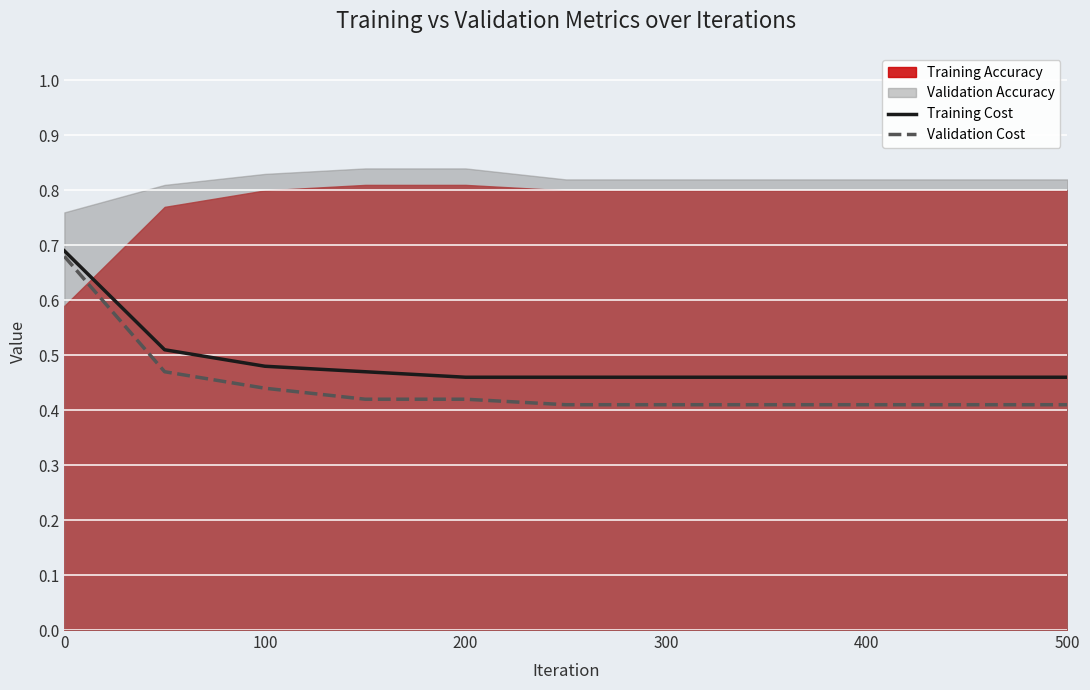

True or false: Training Cost and Validation Cost cross at least once.

False